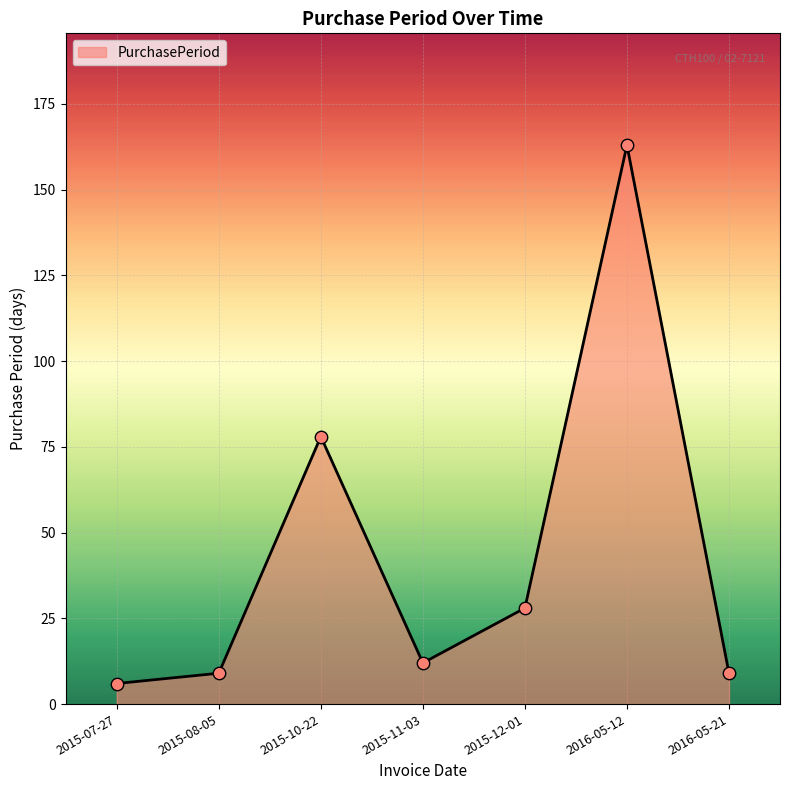

What is the change in value from 2015-11-03 to 2015-12-01?

+16